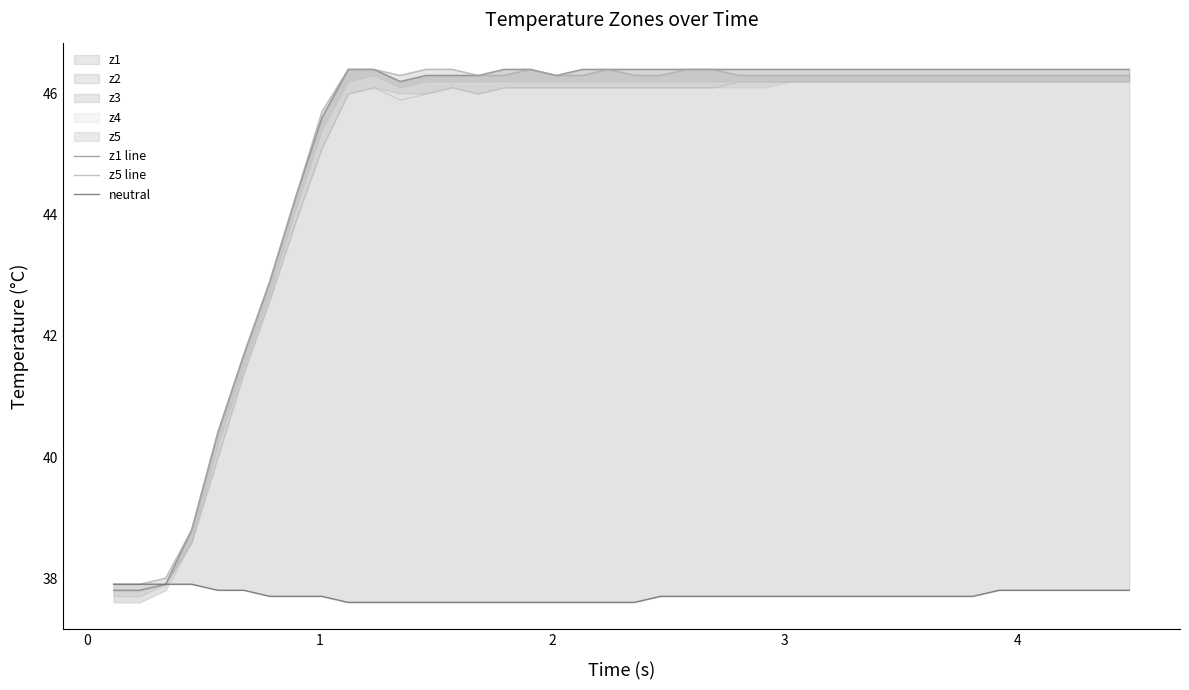

How many values in the z5 line series exceed 46?

31